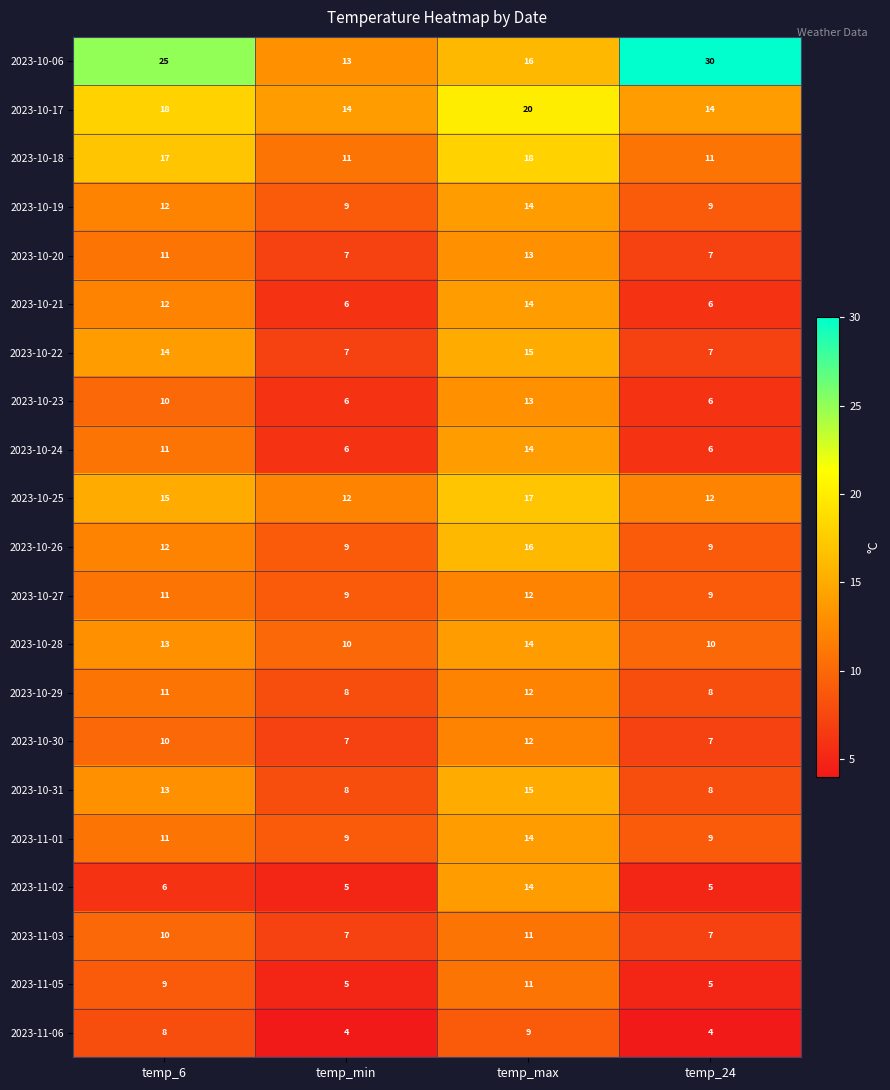

What is the difference between the highest and lowest values at temp_min?

10